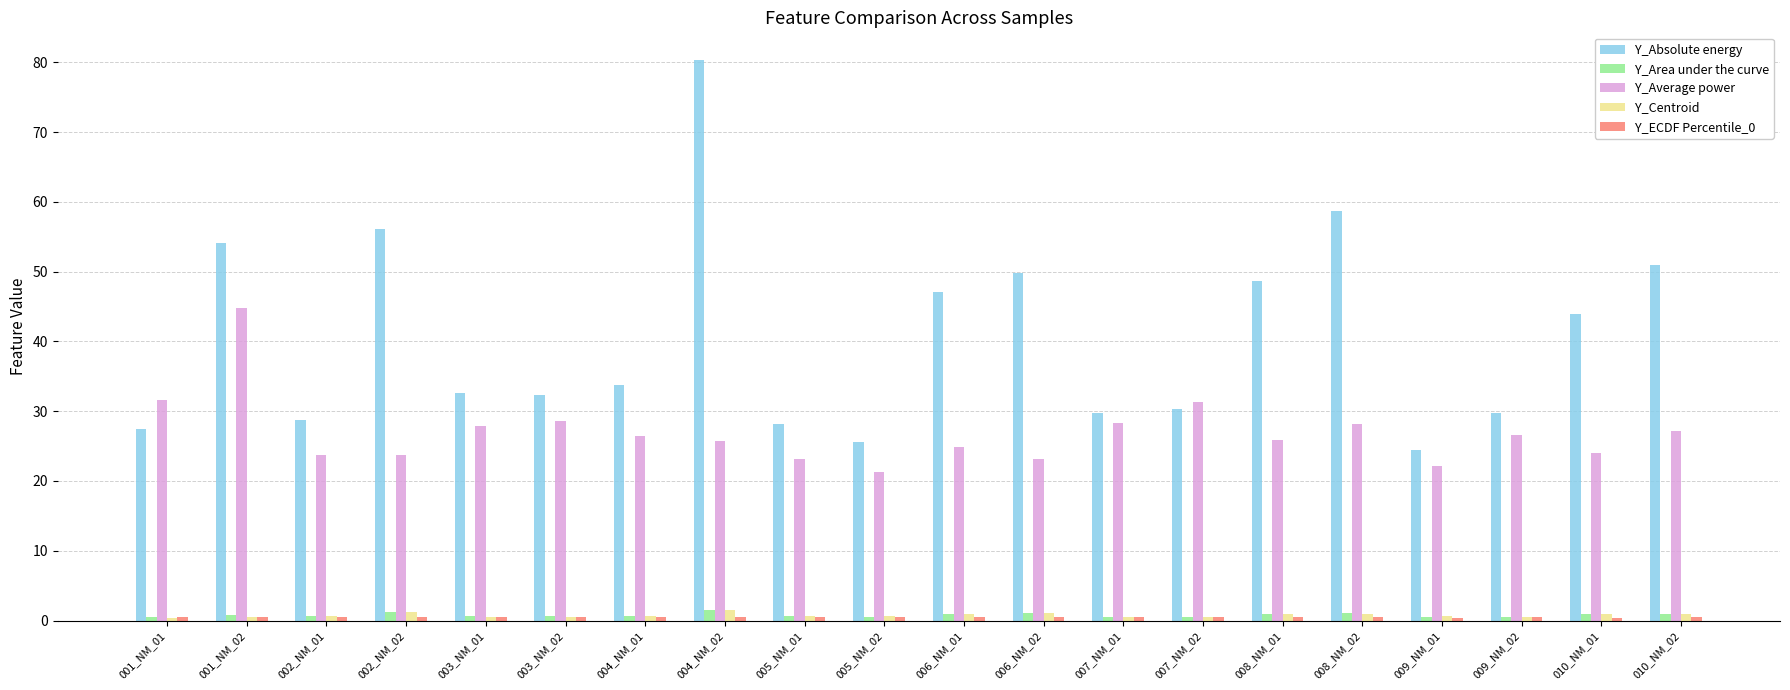

The Y_Absolute energy series shows 80.3 at 004_NM_02. True or false?

True